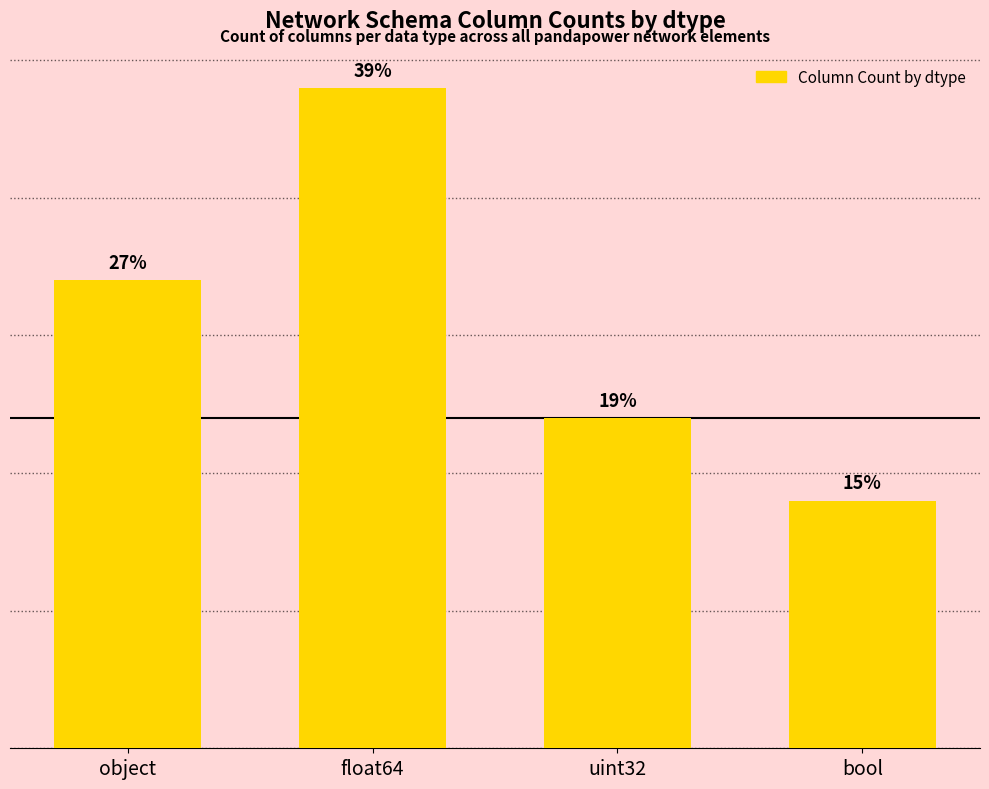

Are the bars horizontal?

No